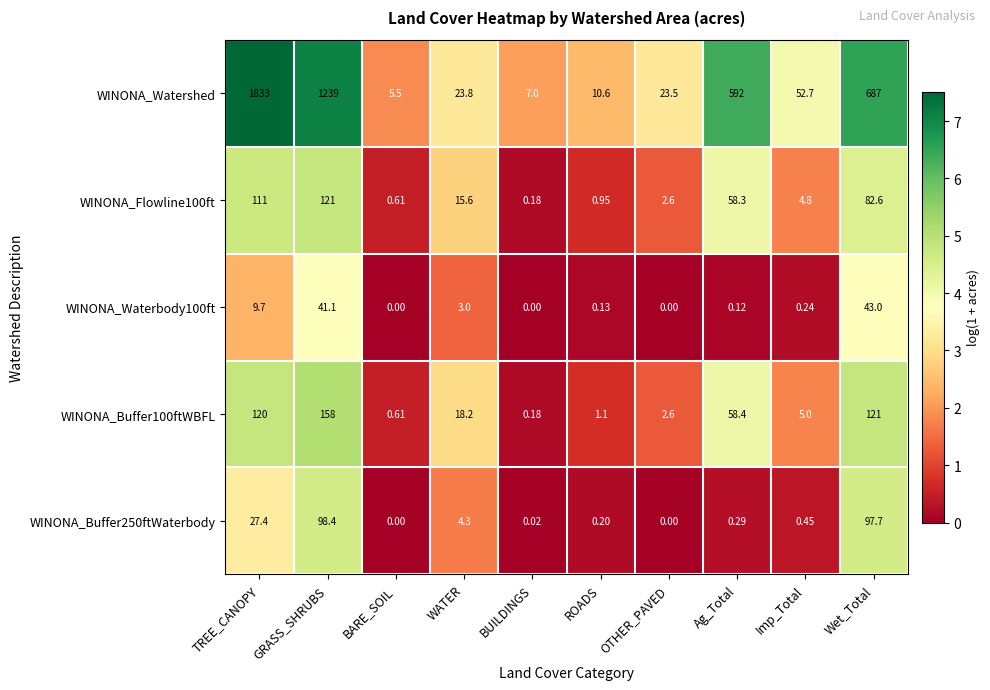

List the series in order of their peak value, highest first.

WINONA_Watershed, WINONA_Buffer100ftWBFL, WINONA_Flowline100ft, WINONA_Buffer250ftWaterbody, WINONA_Waterbody100ft